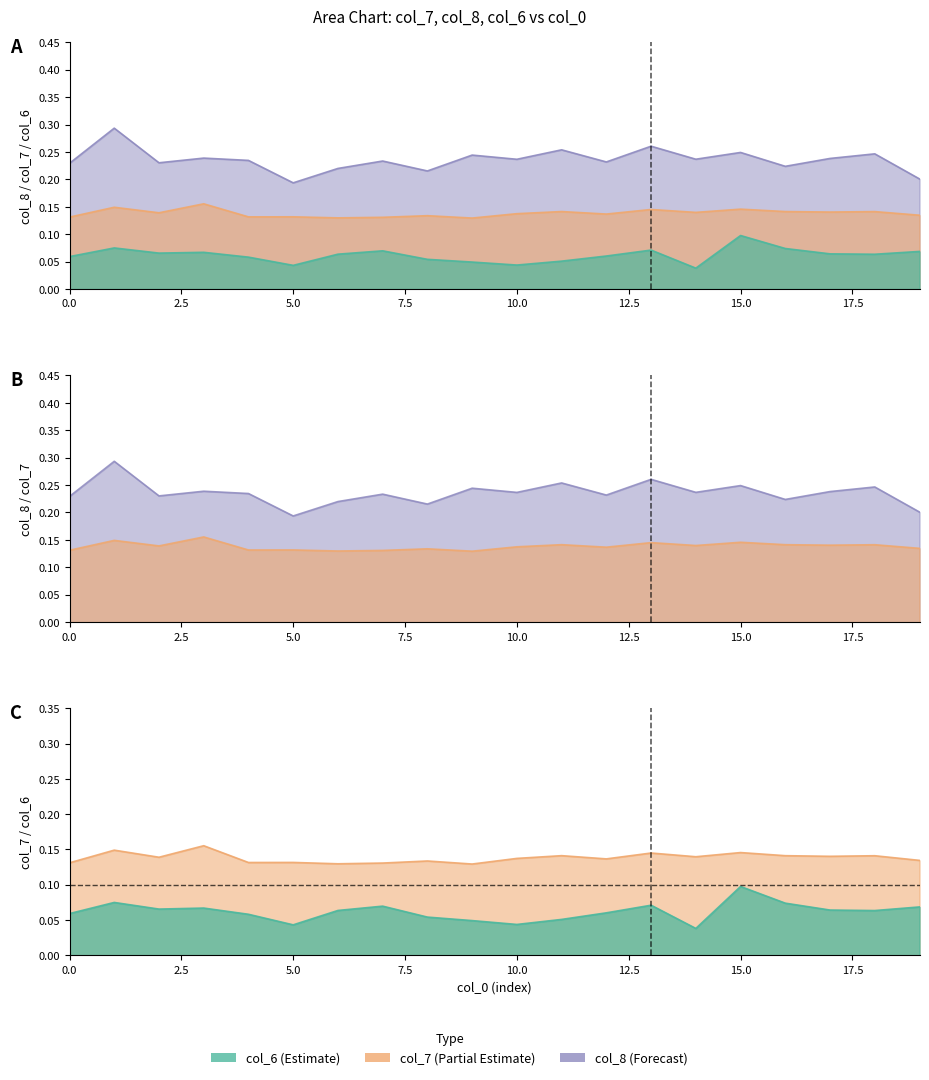

What are all the series names shown in the legend?

col_7, col_8, col_6